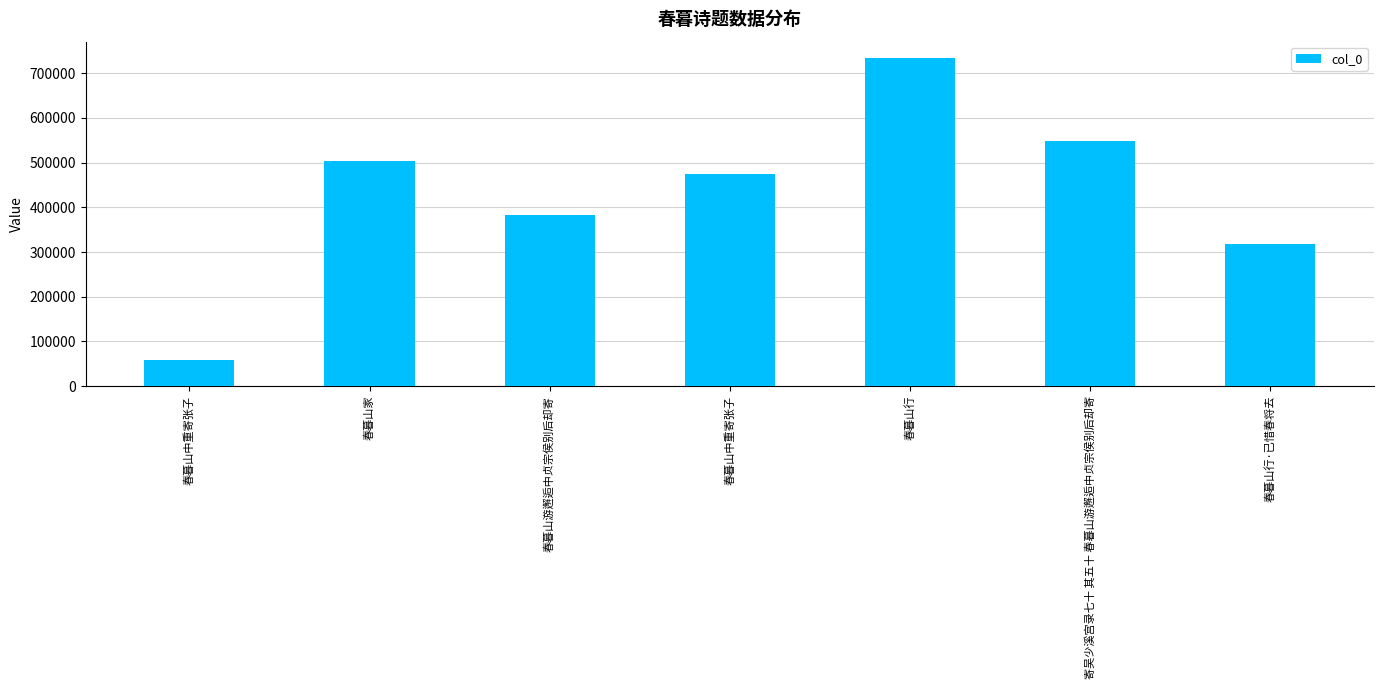

Which label corresponds to the largest value in the chart?

春暮山行